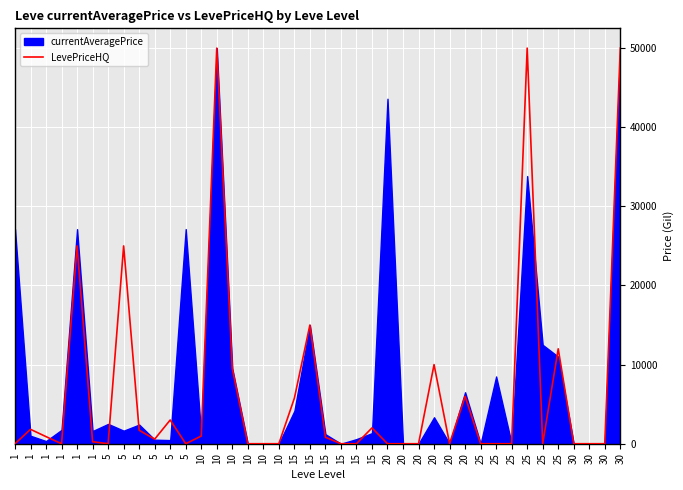

How many positive values are there?

20